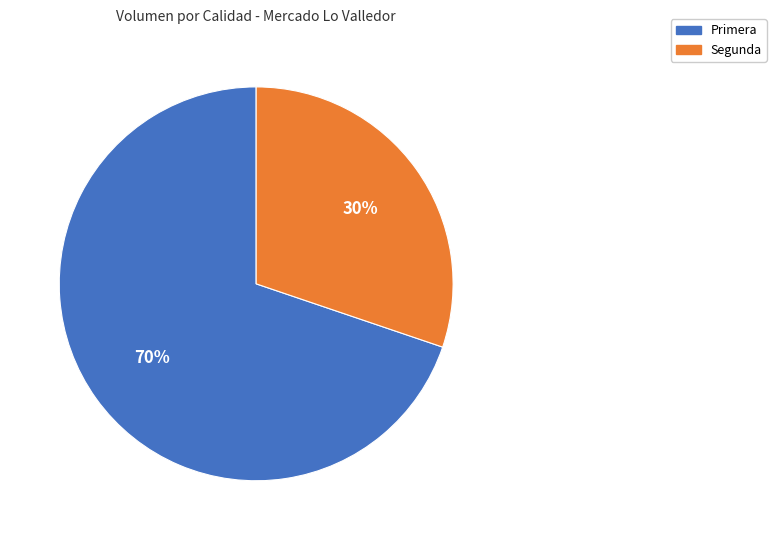

The Primera slice represents 70% of the pie. True or false?

True